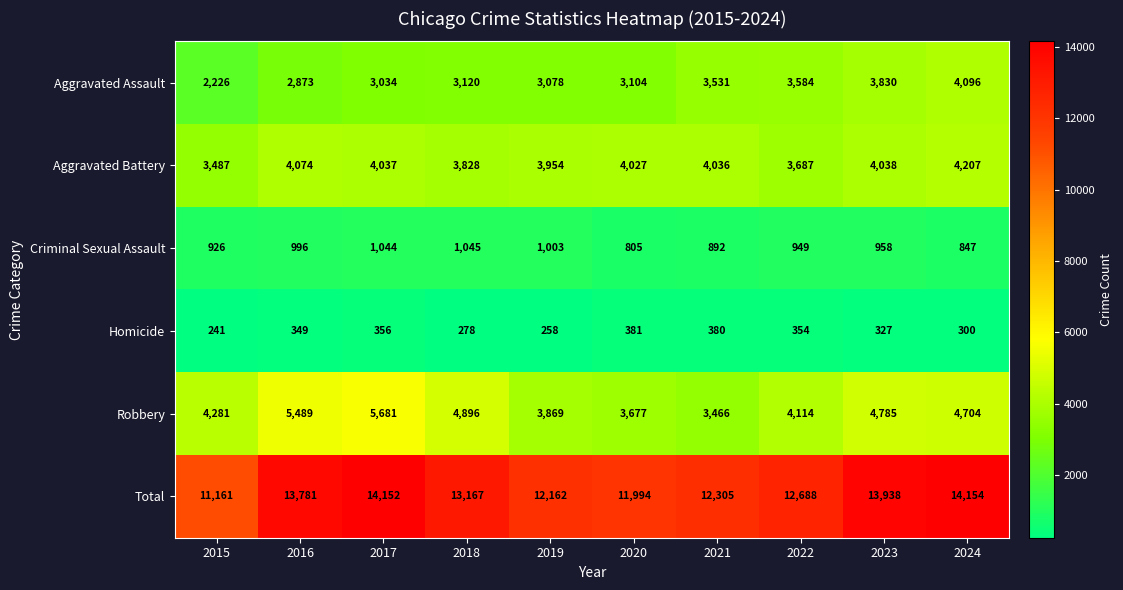

At 2023, list the series in order from largest to smallest.

Total, Robbery, Aggravated Battery, Aggravated Assault, Criminal Sexual Assault, Homicide